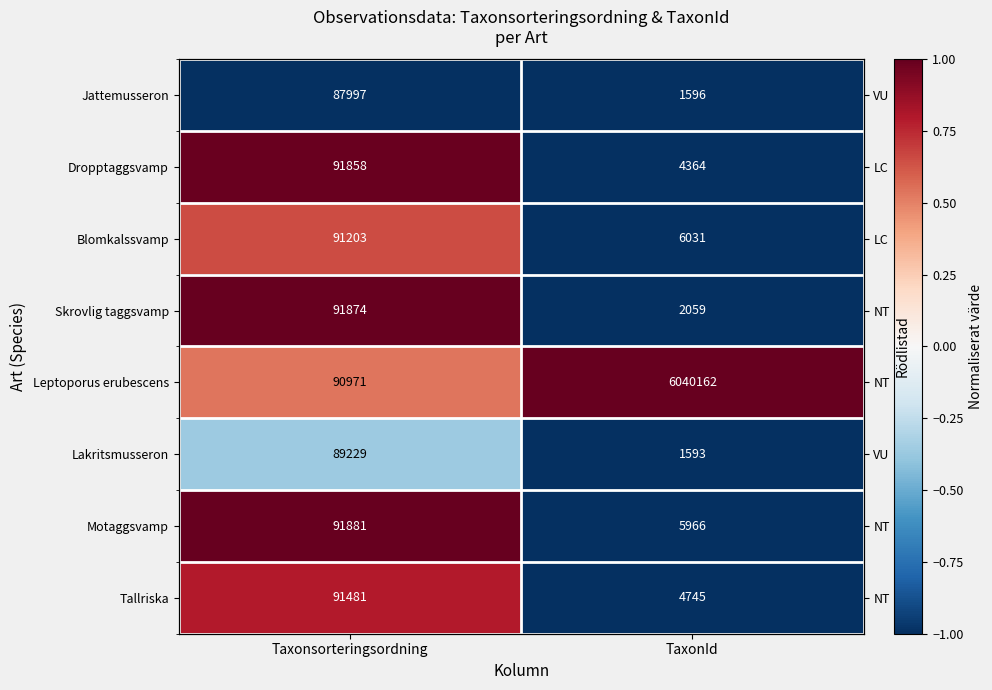

Which label corresponds to the largest value in the chart?

TaxonId